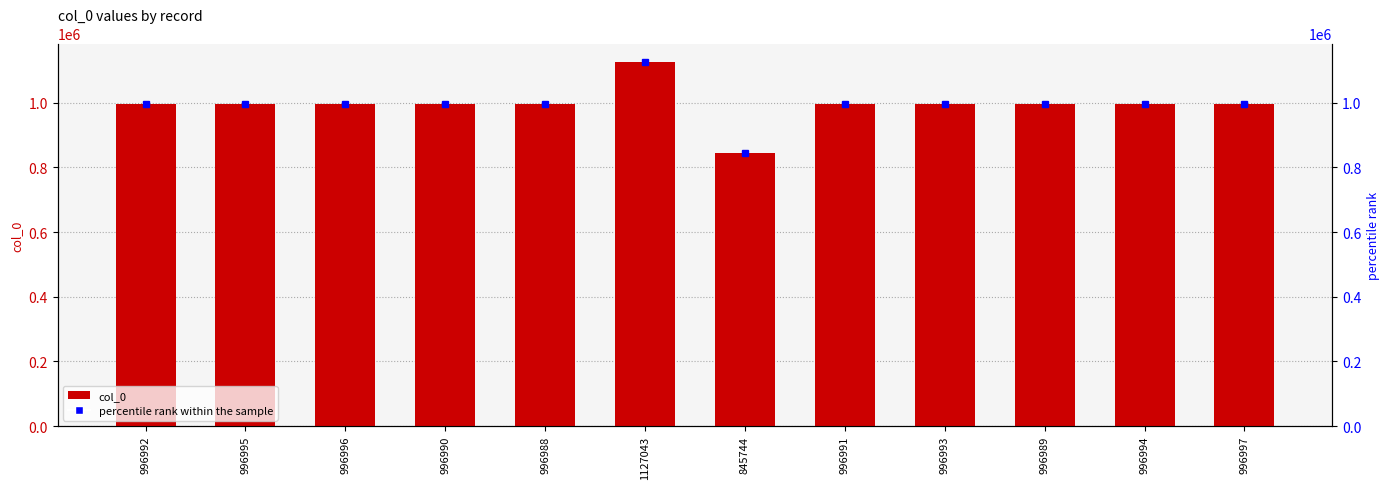

At which label is the value closest to 986393?

996988